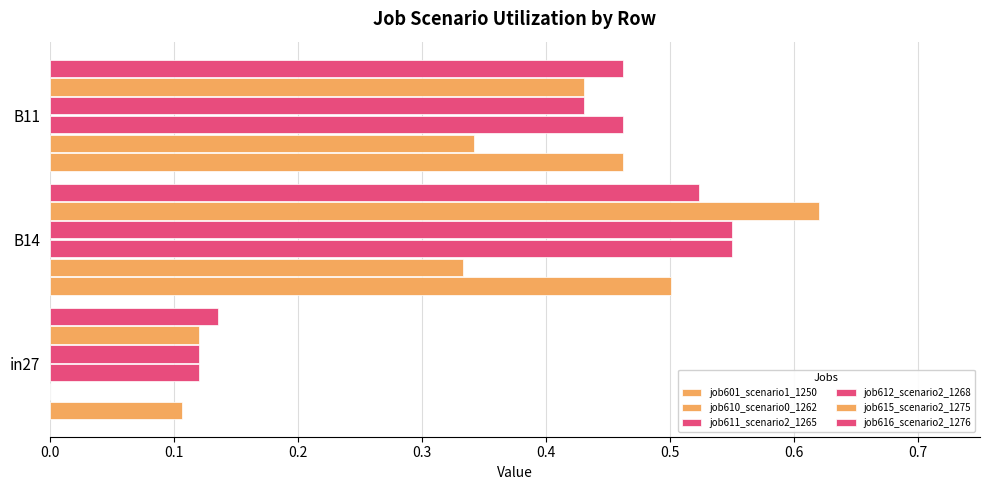

Reading left to right, extract all data points from this chart.

job601_scenario1_1250: 0.1	0.5	0.5
job610_scenario0_1262: 0.0	0.3	0.3
job611_scenario2_1265: 0.1	0.6	0.5
job612_scenario2_1268: 0.1	0.6	0.4
job615_scenario2_1275: 0.1	0.6	0.4
job616_scenario2_1276: 0.1	0.5	0.5